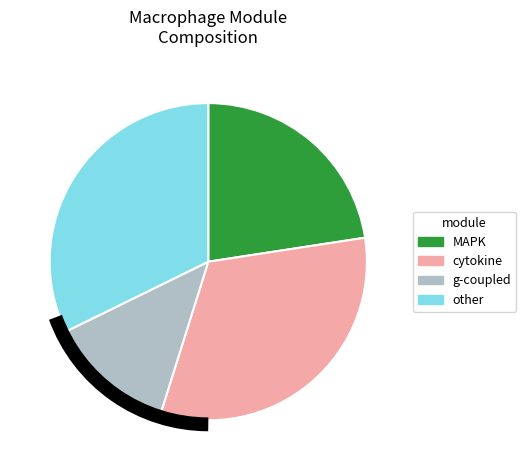

How many segments does this pie chart have?

4